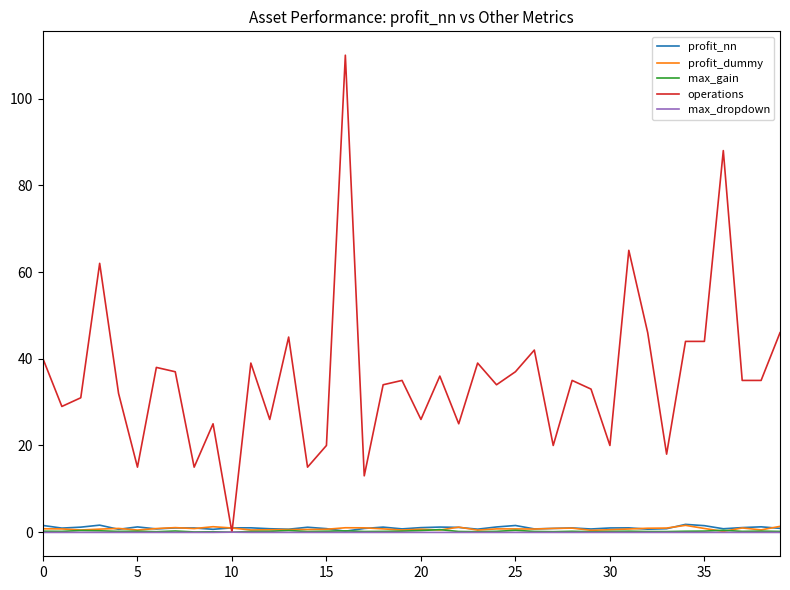

What is the maximum value shown in the chart?

110.0